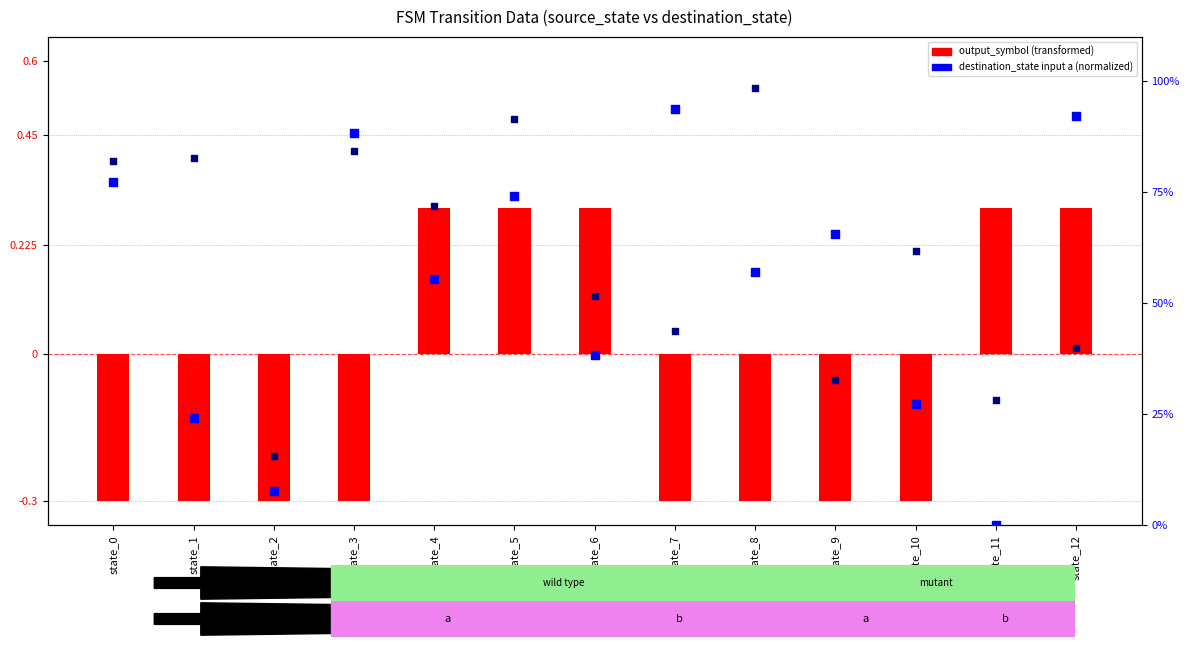

Is the value of output_symbol (transformed) at state_0 greater than the value of destination_state (input b) at state_4?

No